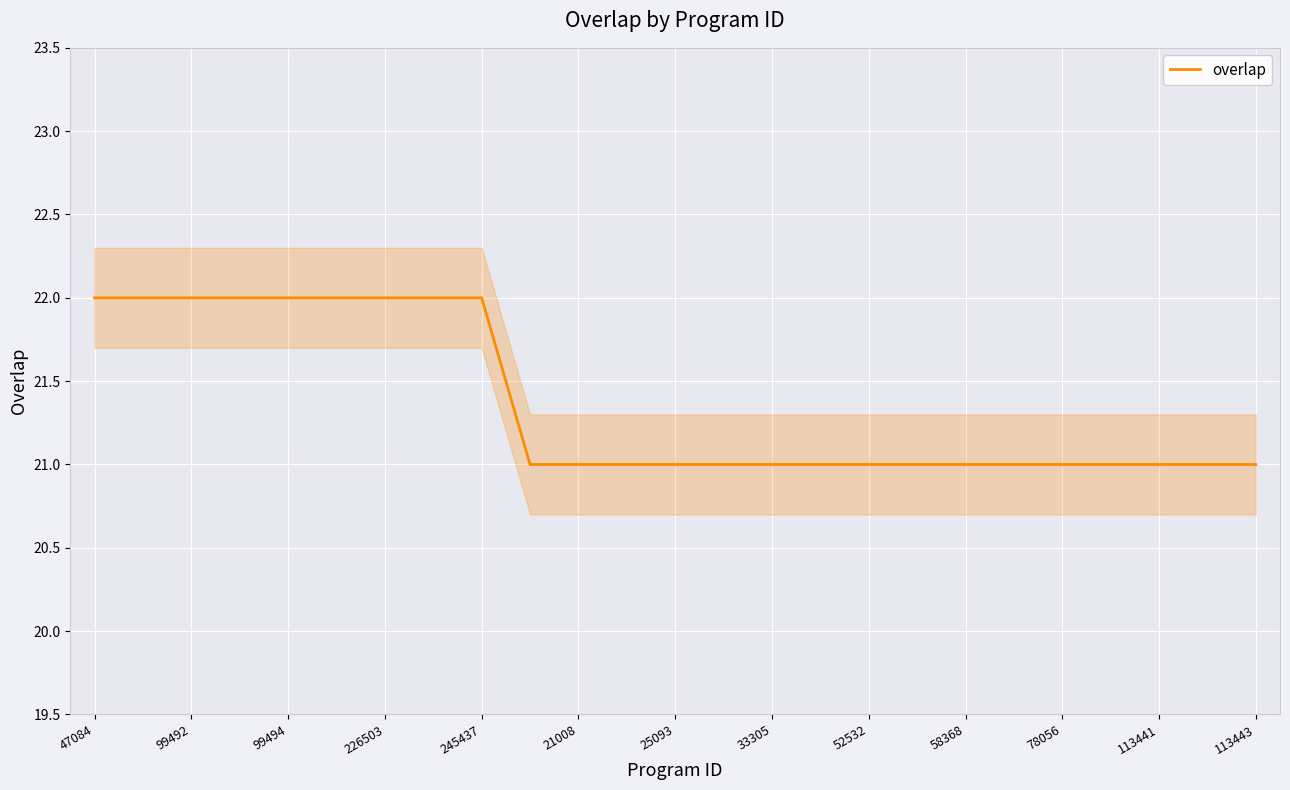

Is it true that overlap equals 22 at 99492?

True